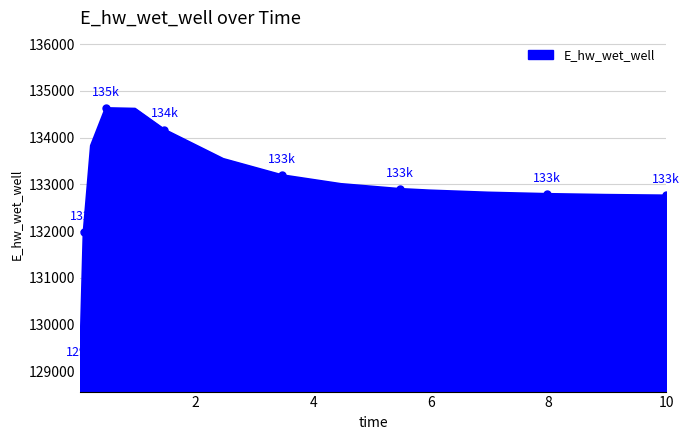

What is the difference between the maximum and minimum values?

5560.2